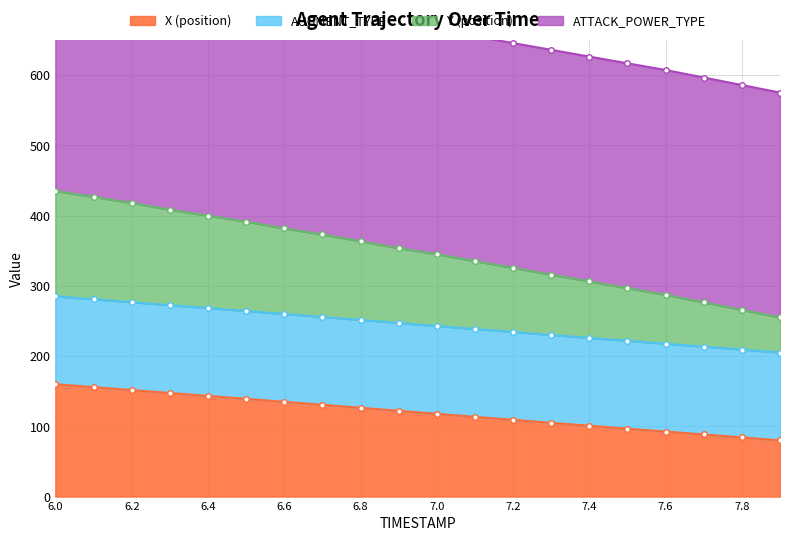

True or false: X (position) and Y (position) cross at least once.

False